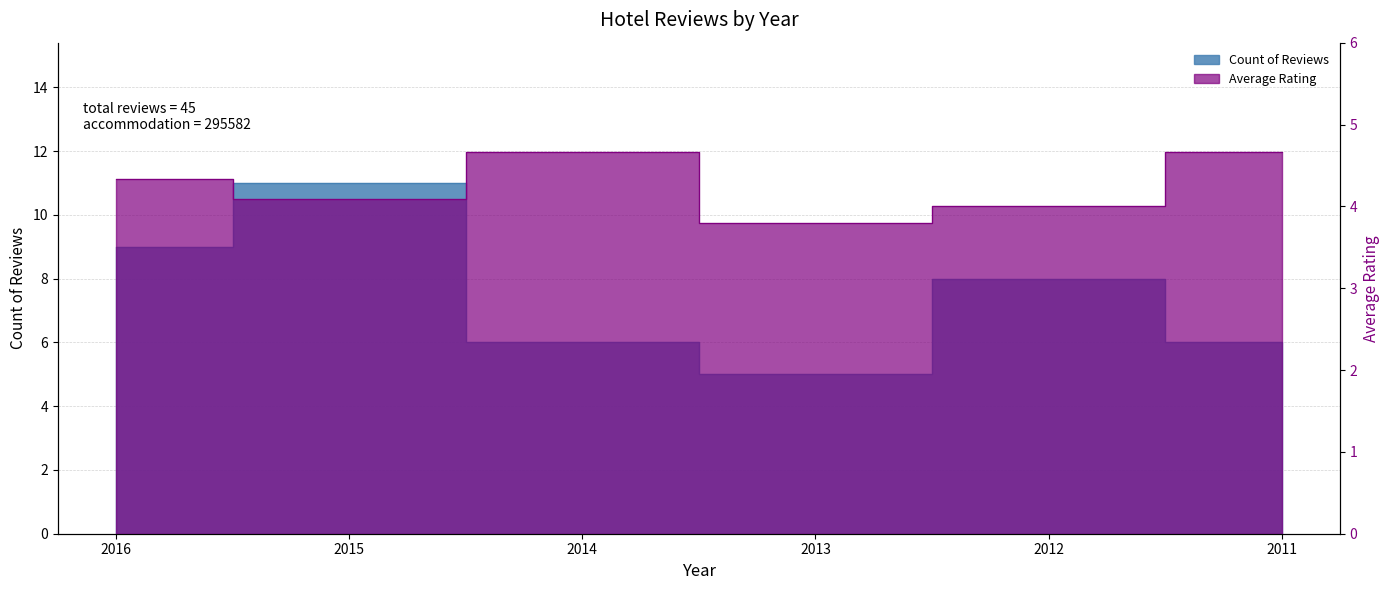

What value does the Average Rating series have at 2012?

4.0